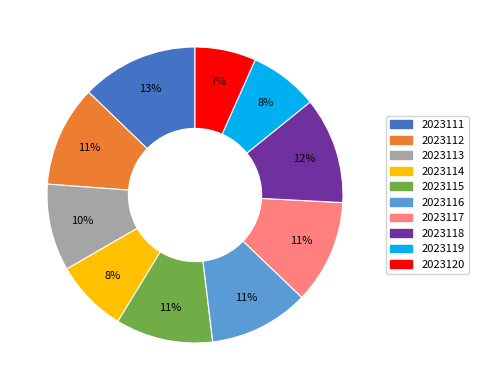

The 2023118 slice represents 23% of the pie. True or false?

False